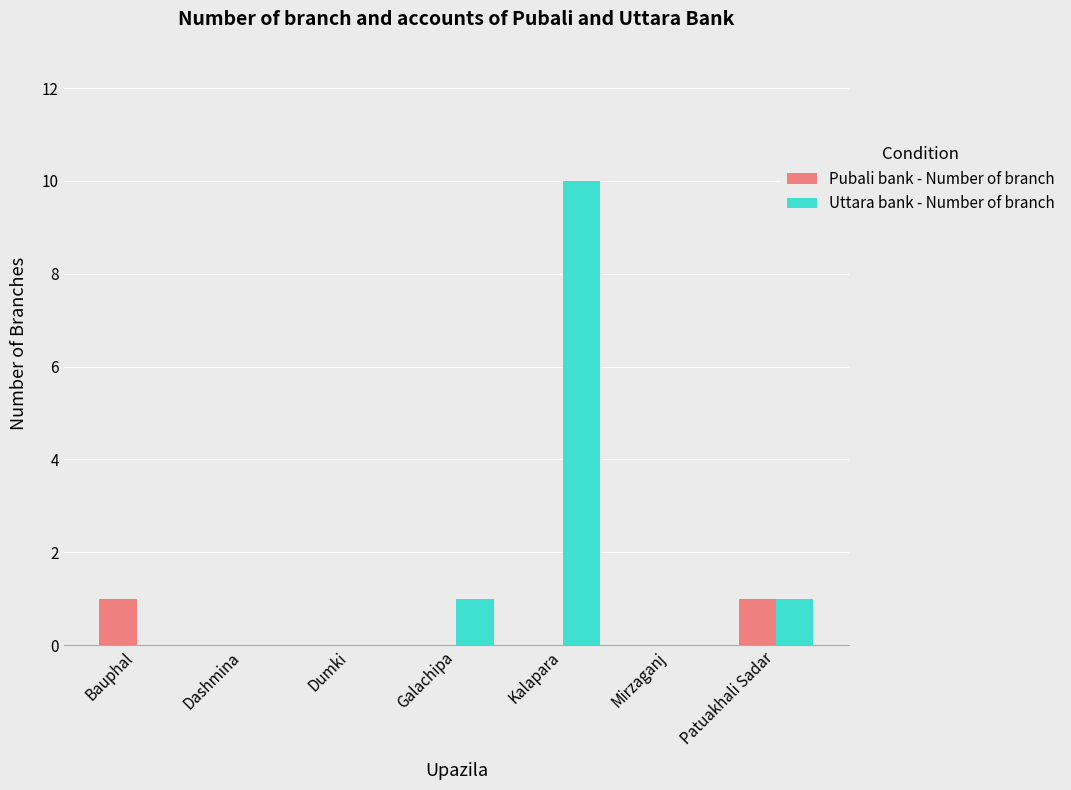

How many Uttara bank - Number of branch values are between 0 and 1?

6